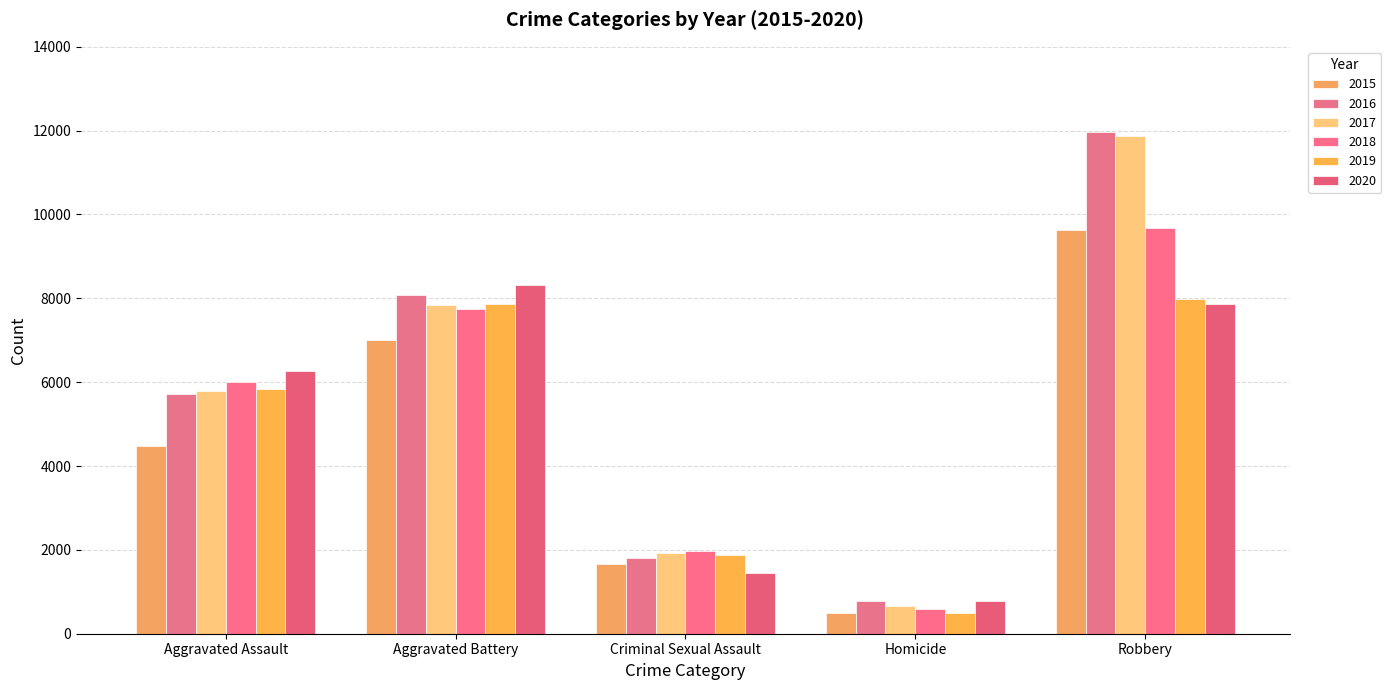

At which category is the sum across all series the highest?

Robbery